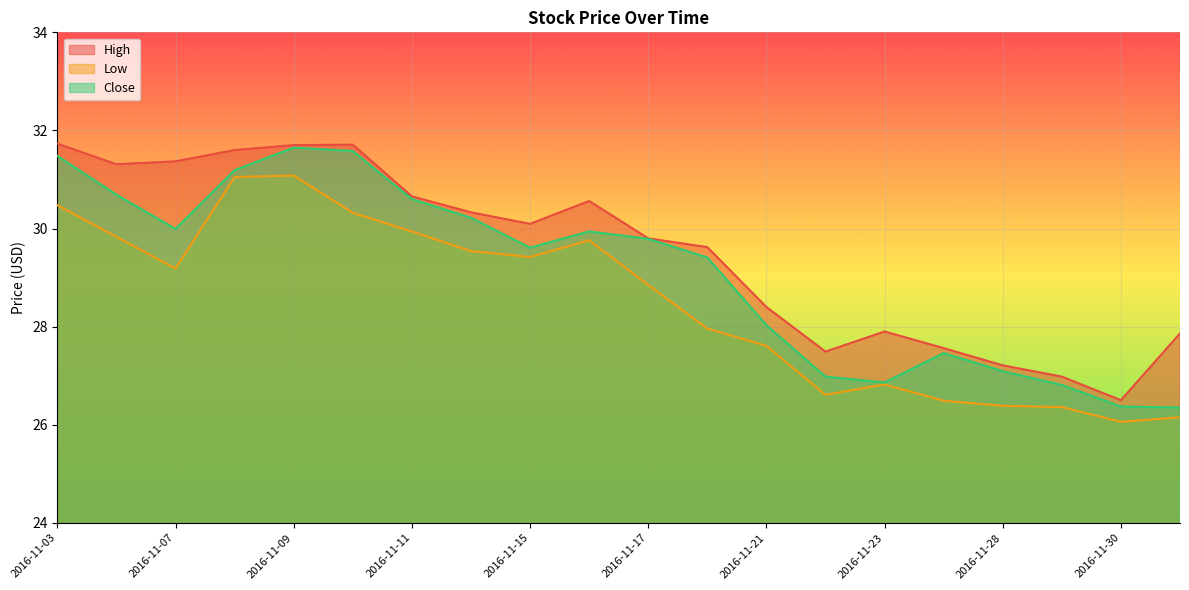

What is the value of the Close point at the 13th from the left?

28.0